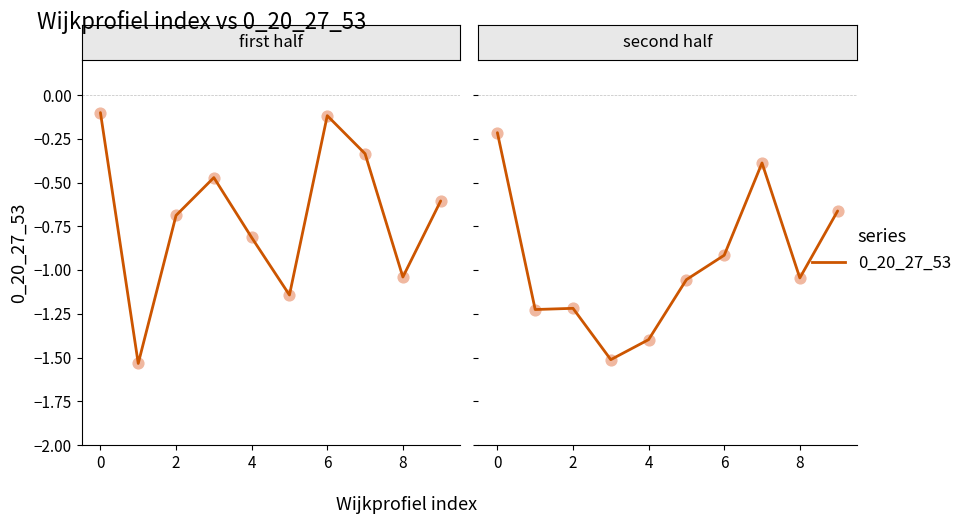

What is the change in value from −2 to 9?

-0.4